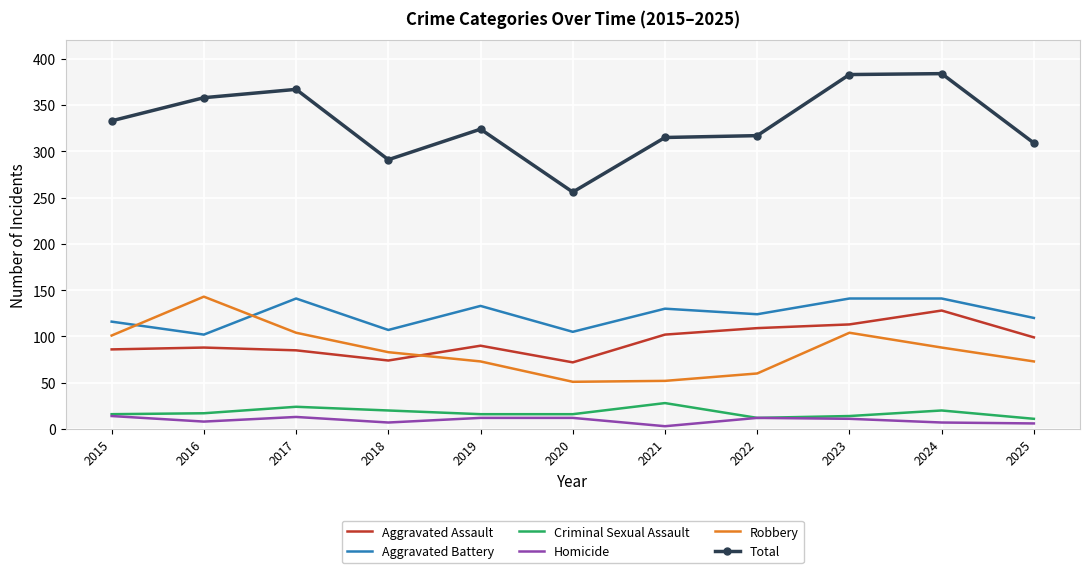

What is the difference between the Aggravated Battery values at 2015 and 2020?

11